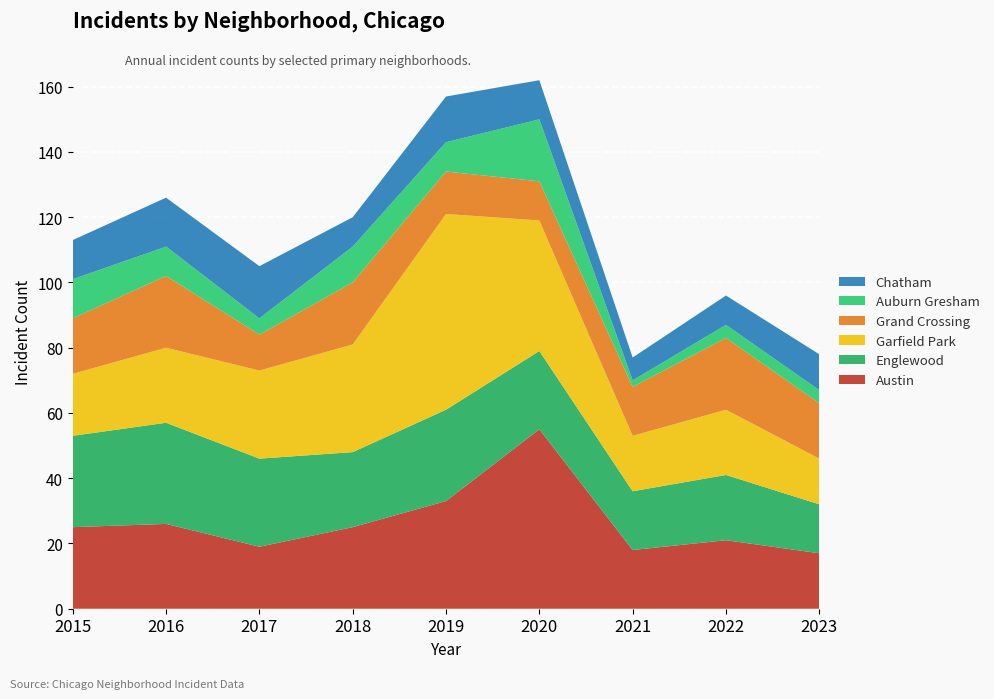

Reading left to right, list all the values displayed in this chart.

Austin: 2015=25	2016=26	2017=19	2018=25	2019=33	2020=55	2021=18	2022=21	2023=17
Englewood: 2015=28	2016=31	2017=27	2018=23	2019=28	2020=24	2021=18	2022=20	2023=15
Garfield Park: 2015=19	2016=23	2017=27	2018=33	2019=60	2020=40	2021=17	2022=20	2023=14
Grand Crossing: 2015=17	2016=22	2017=11	2018=19	2019=13	2020=12	2021=15	2022=22	2023=17
Auburn Gresham: 2015=12	2016=9	2017=5	2018=11	2019=9	2020=19	2021=2	2022=4	2023=4
Chatham: 2015=12	2016=15	2017=16	2018=9	2019=14	2020=12	2021=7	2022=9	2023=11